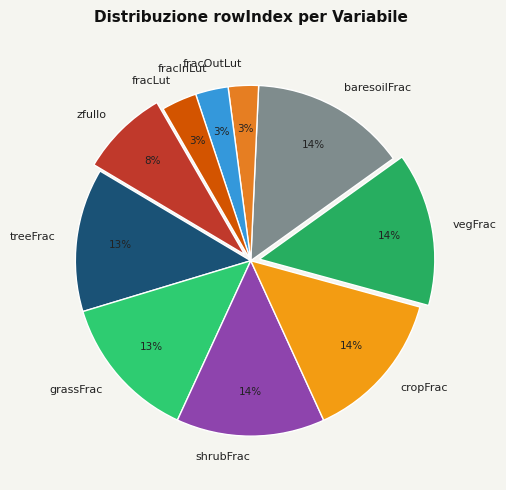

What percentage is the baresoilFrac slice, to the nearest percent?

14%